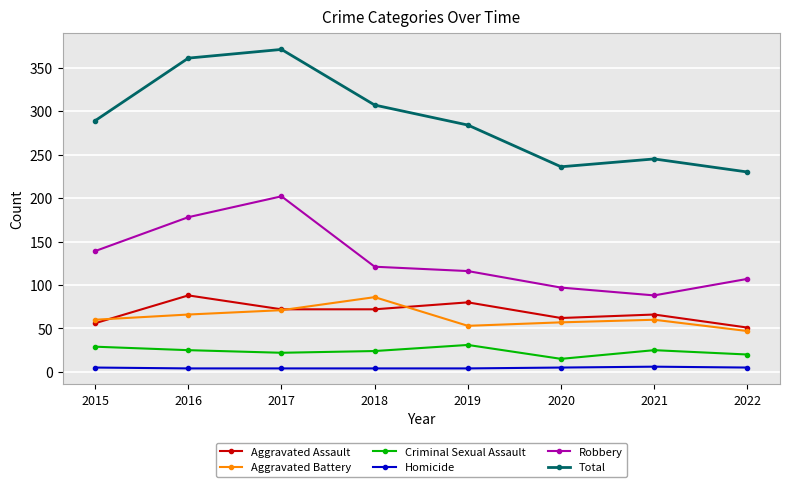

Which series has the largest total across all categories?

Total